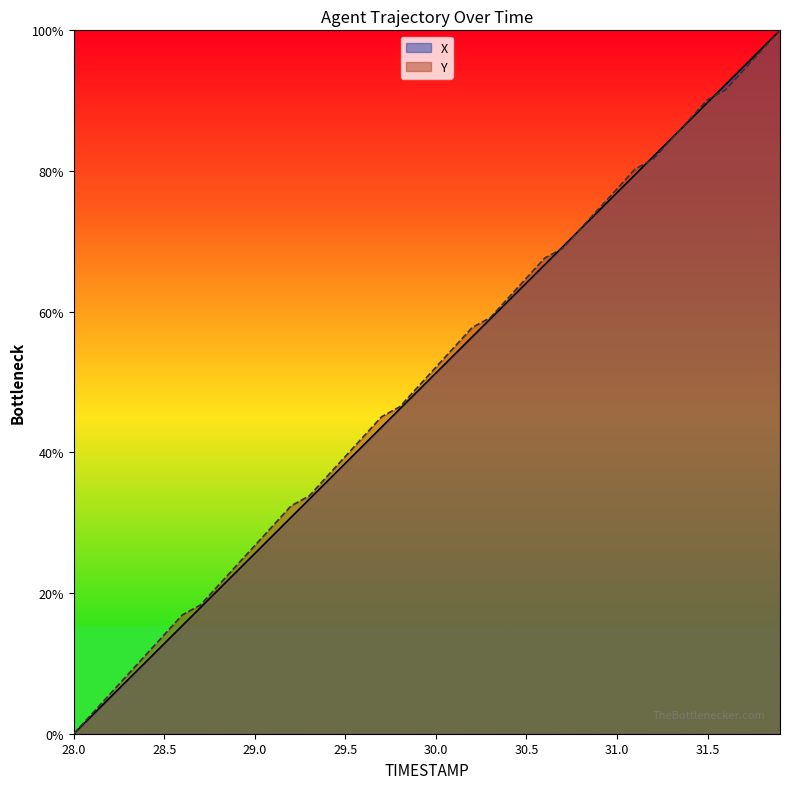

At which label is Y closest to 50?

29.9